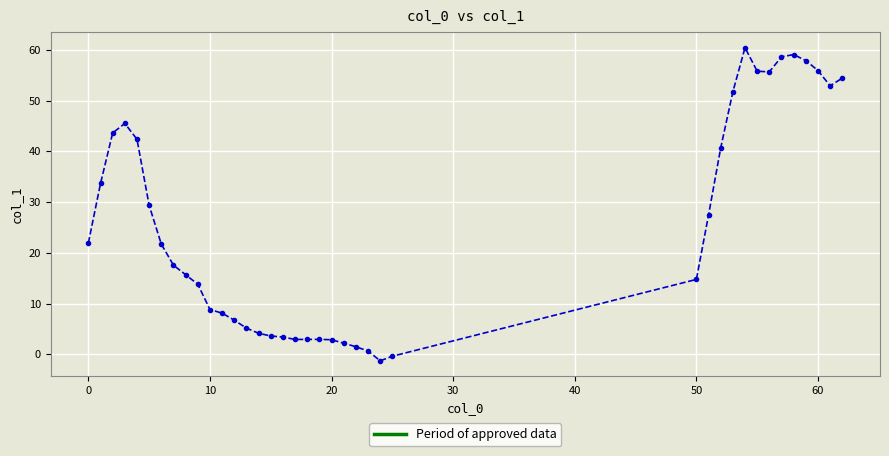

How many negative values are there?

2